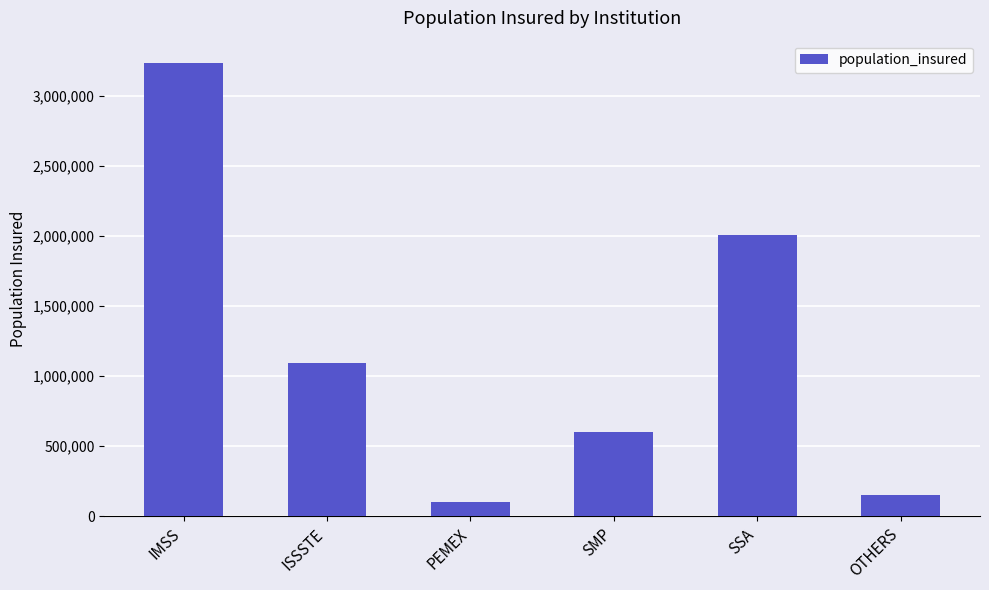

What is the change in value from IMSS to SMP?

-2628086